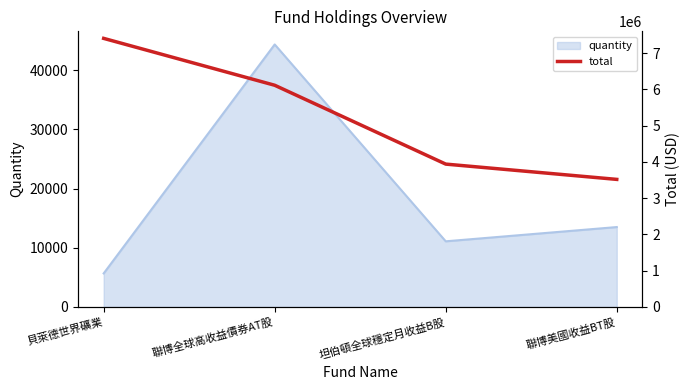

What is the value of the 4th point from the left?

3516949.2